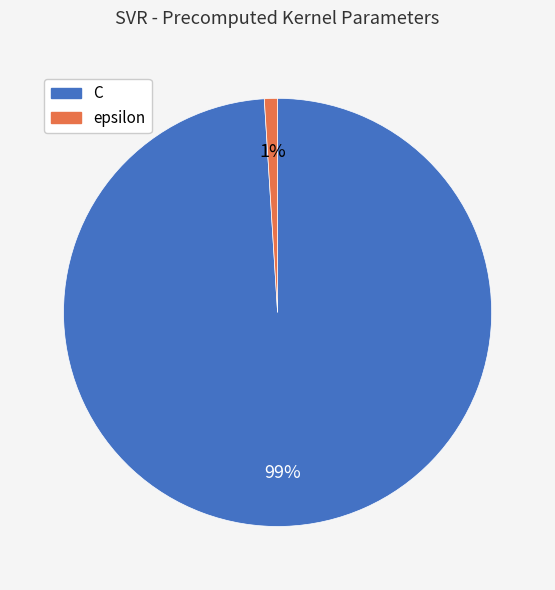

Which has a higher value, C or epsilon?

C